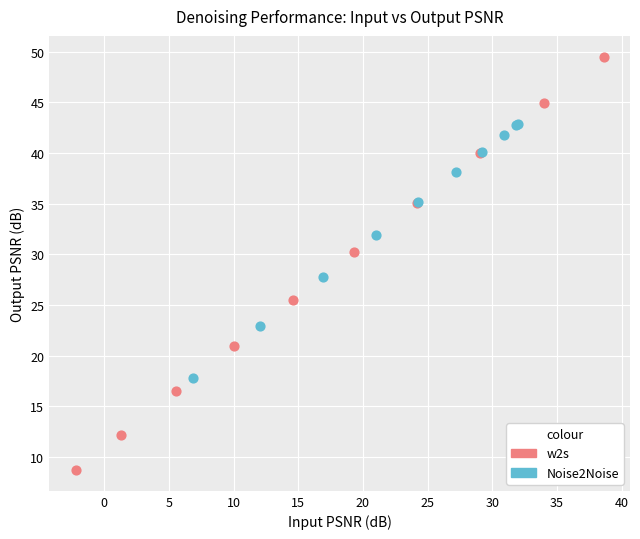

Which series reaches the minimum Y coordinate?

w2s